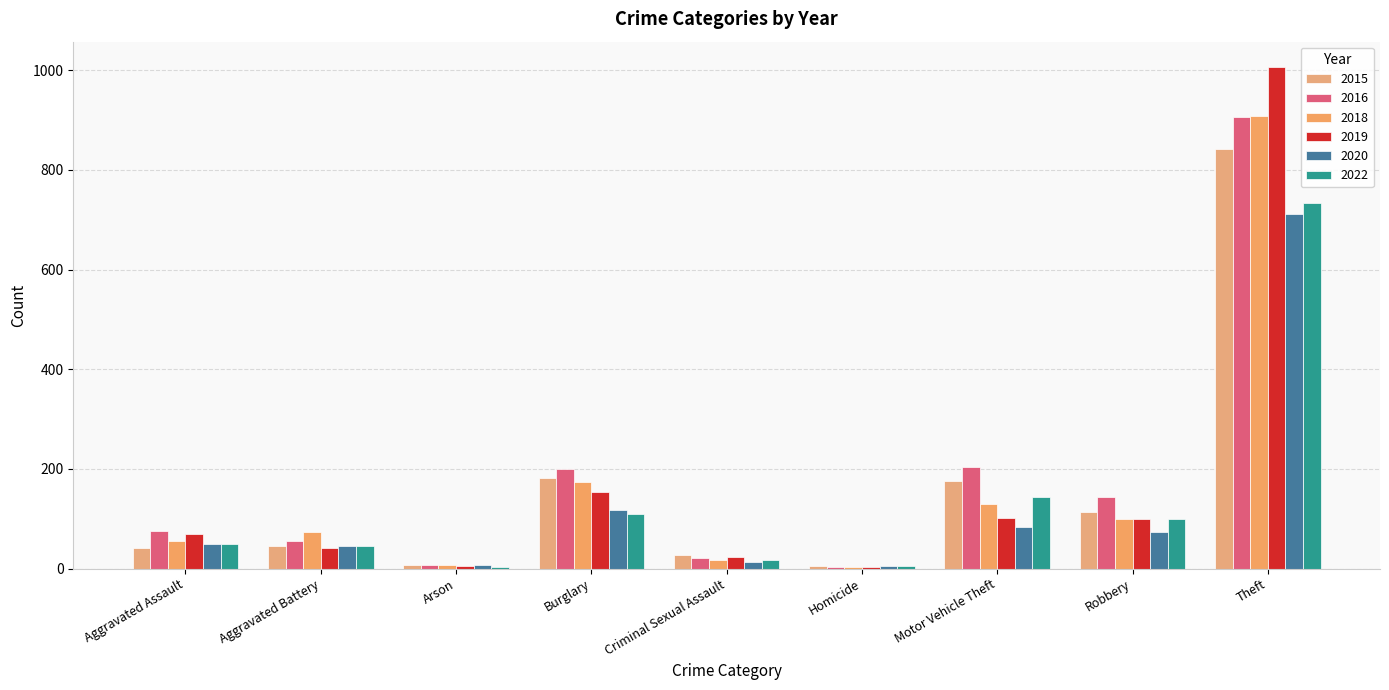

Which series has the largest total across all categories?

2016